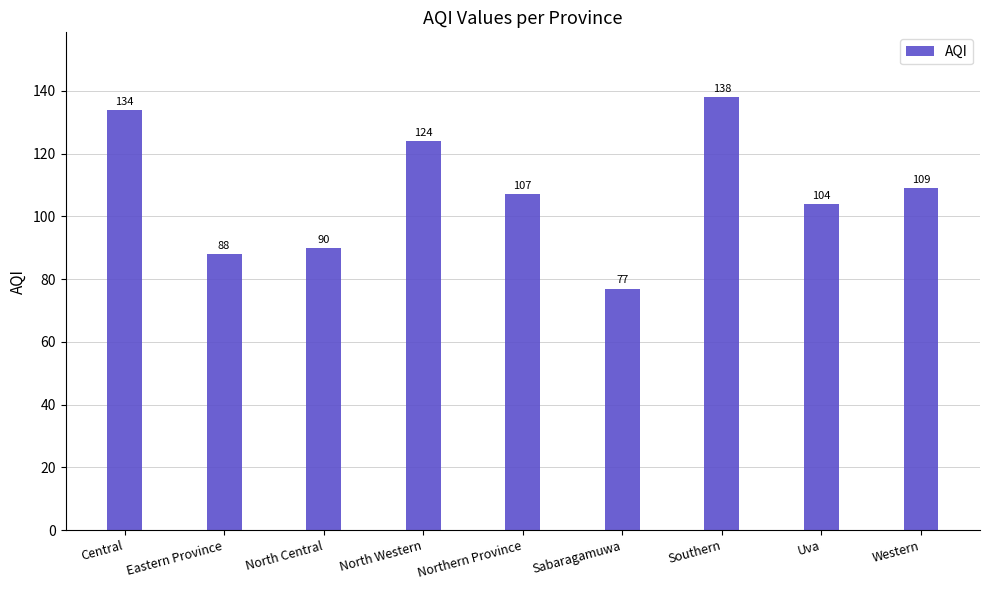

At which label is the value closest to 107?

Northern Province